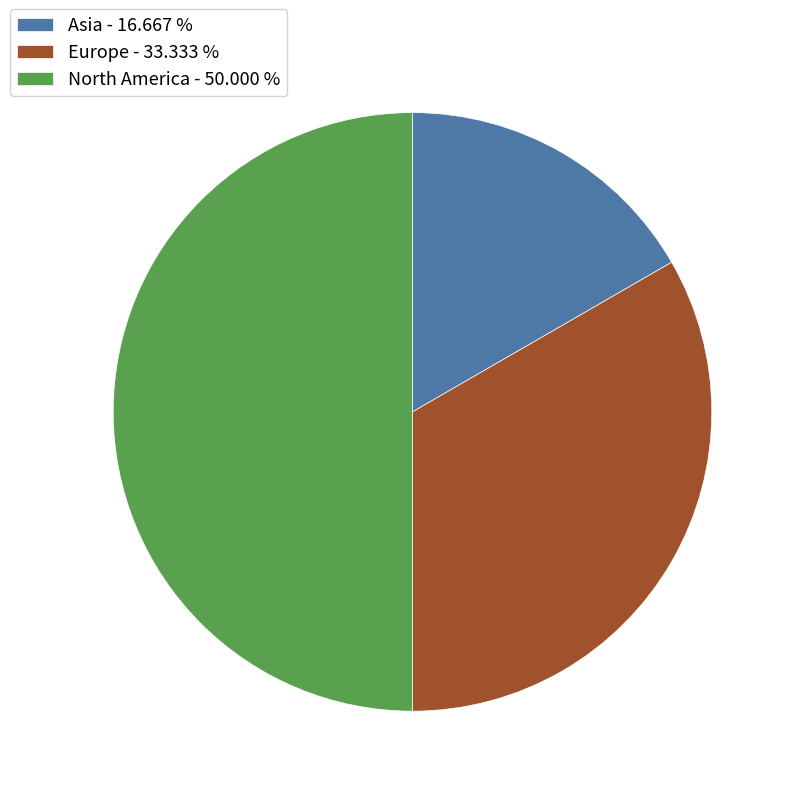

Rank the categories by value from highest to lowest.

North America, Europe, Asia